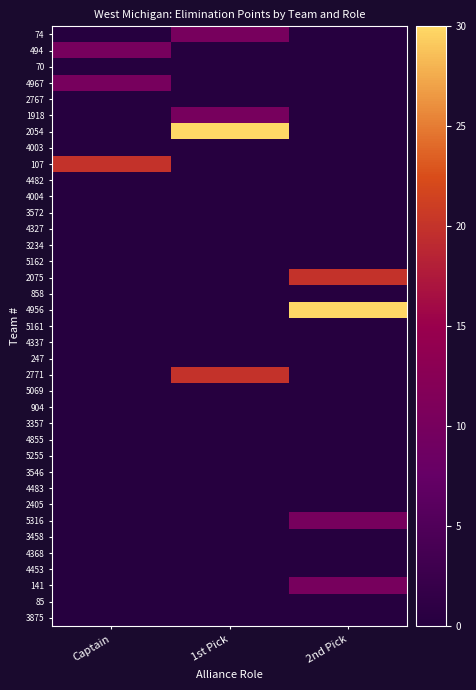

Which category has the highest value across all series?

1st Pick